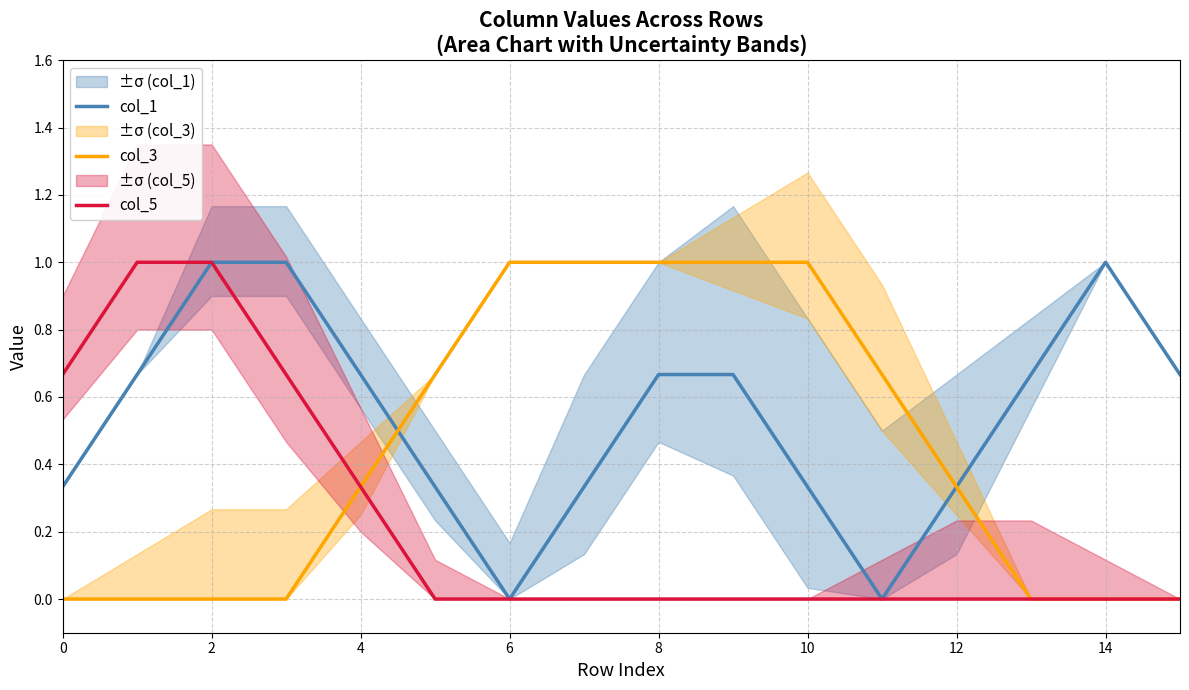

What is the maximum value shown in the chart?

1.0